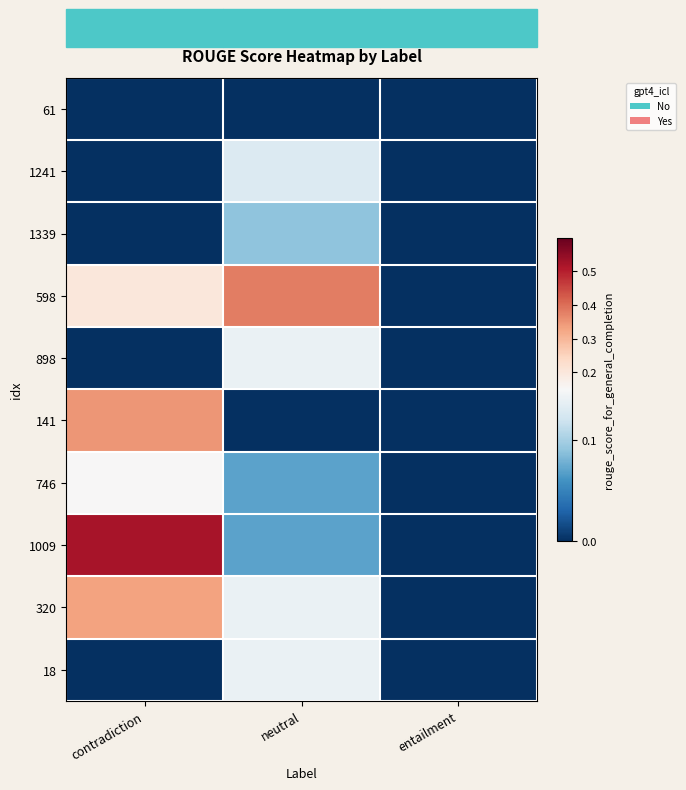

How many data points does each series have?

3